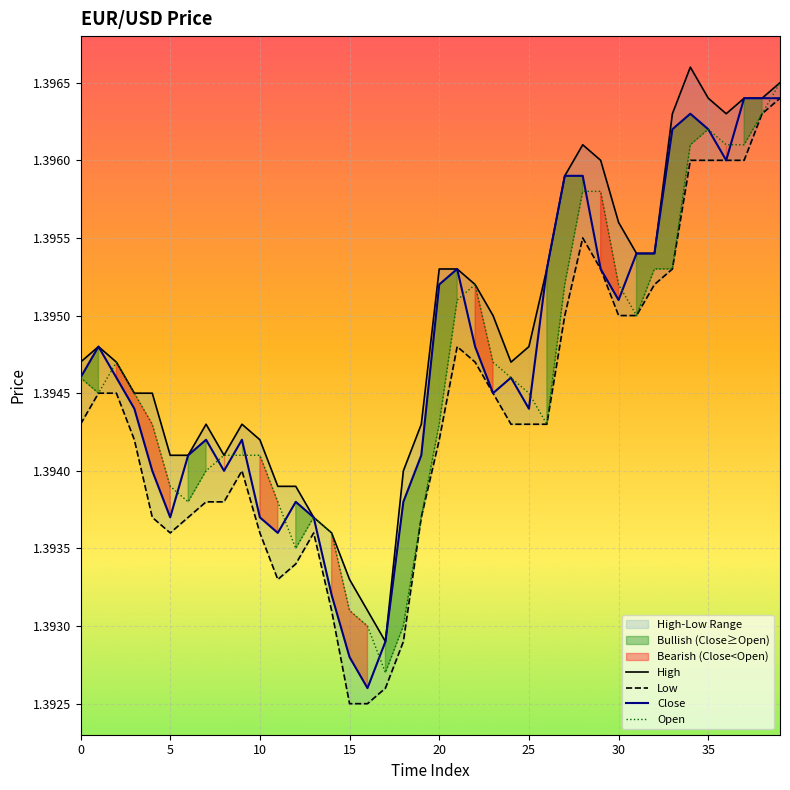

What is the sum of the Low values at 39 and 0?

2.8